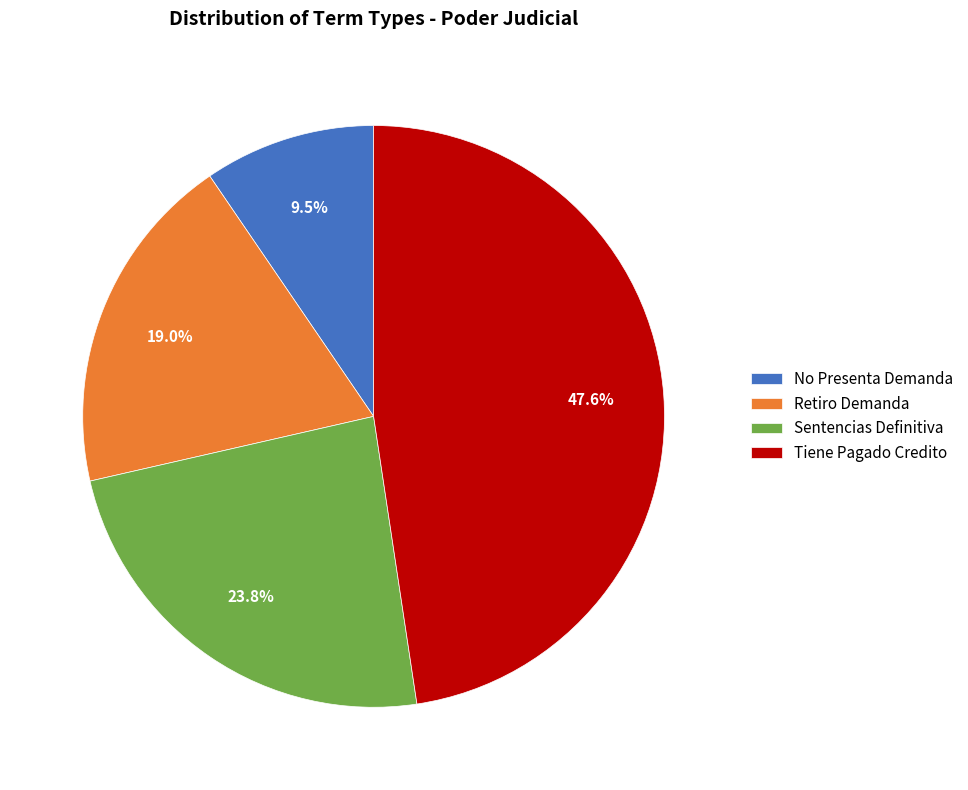

How many segments does this pie chart have?

4